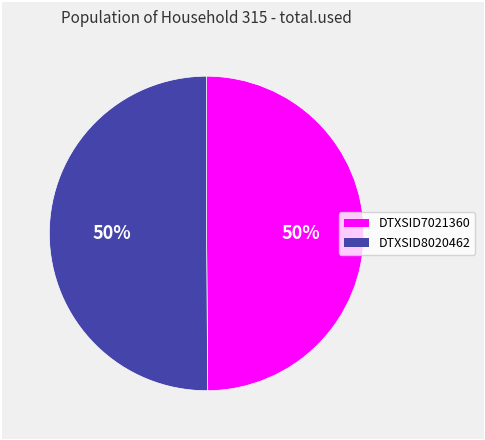

To the nearest percent, what percentage of the pie is DTXSID7021360?

50%